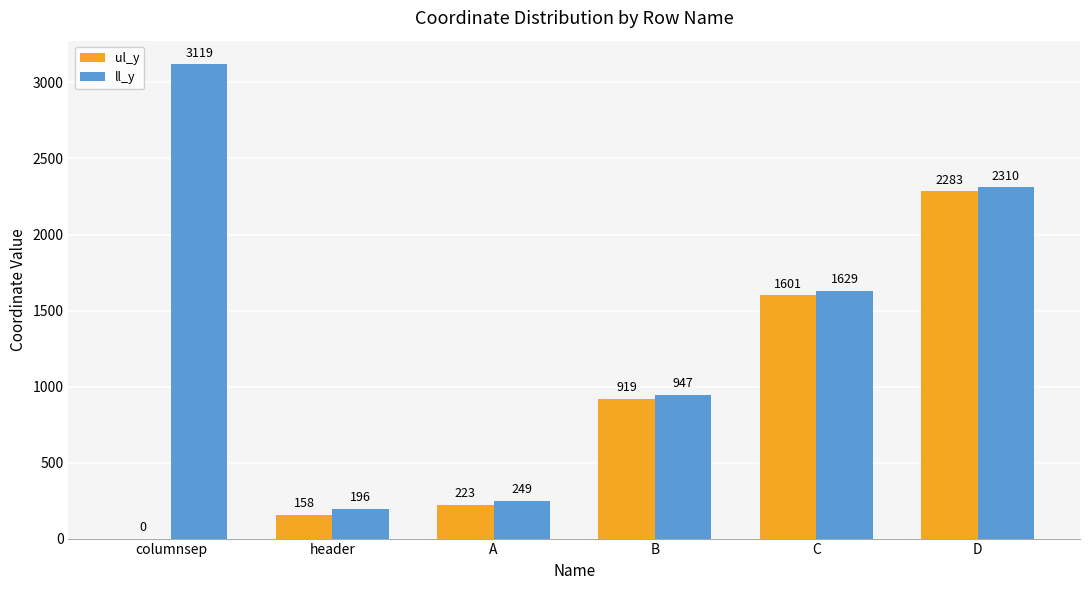

Reading left to right, extract all data points from this chart.

ul_y: 0	158	223	919	1601	2283
ll_y: 3119	196	249	947	1629	2310